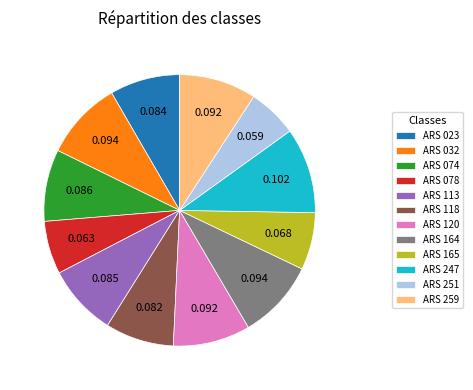

Combined, do ARS 165 and ARS 078 account for over 50%?

No